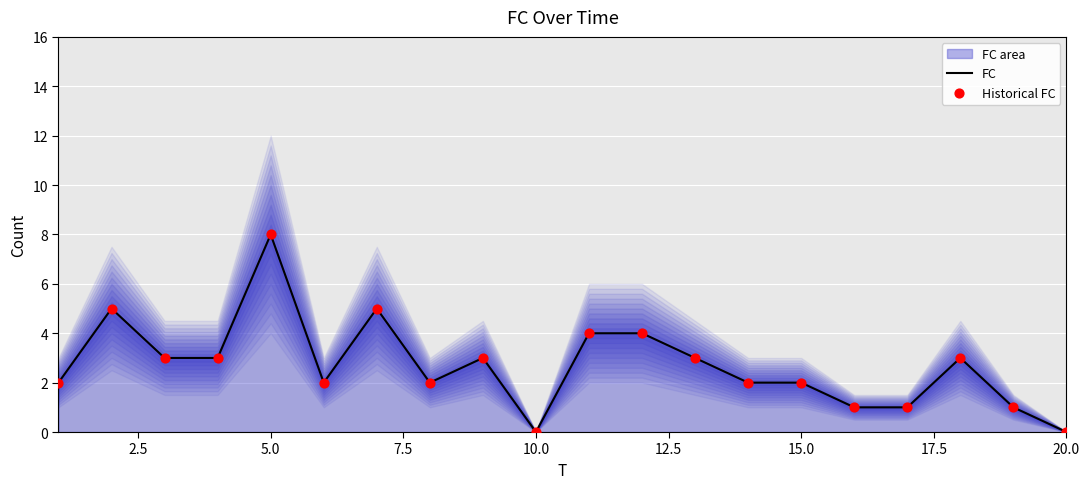

Which series contains the lowest Y value?

FC